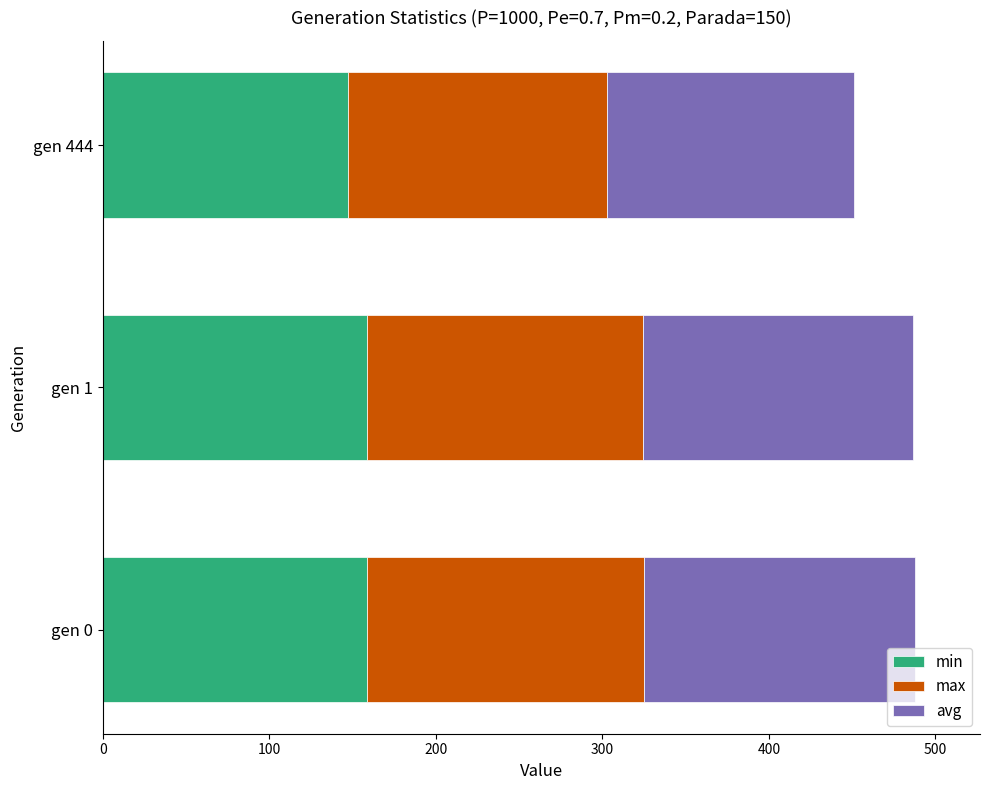

What is the average value of the min series?

154.9